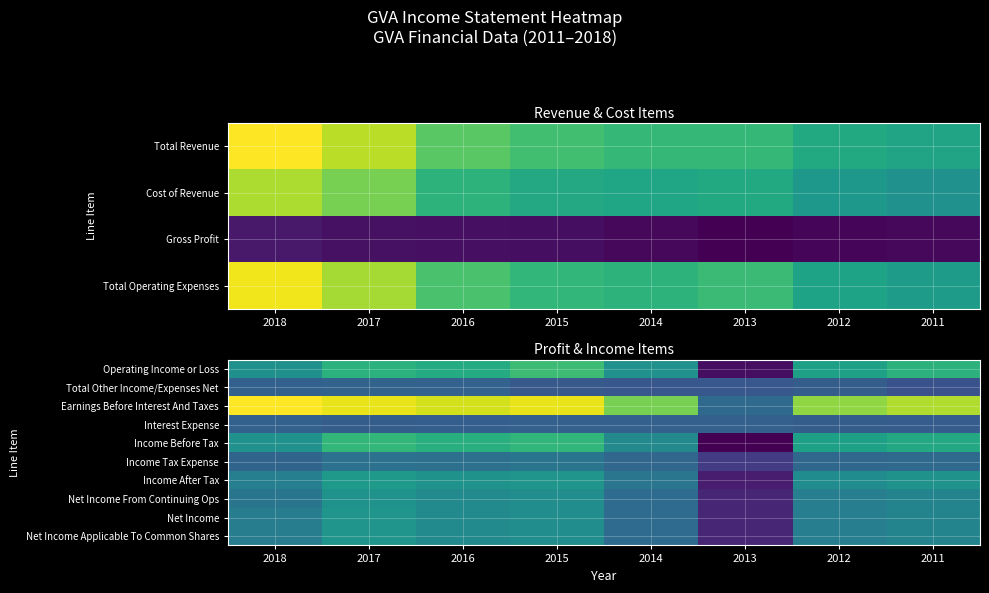

The value of Interest Expense at 2017 is 15060. True or false?

False